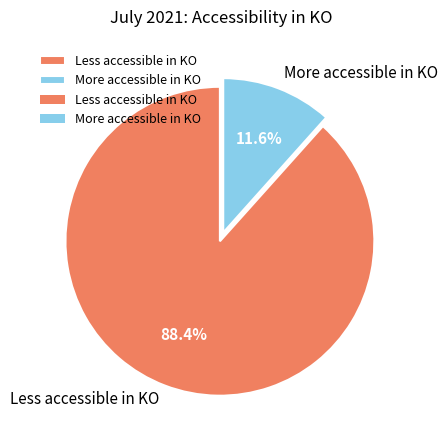

The More accessible in KO slice represents 12% of the pie. True or false?

True